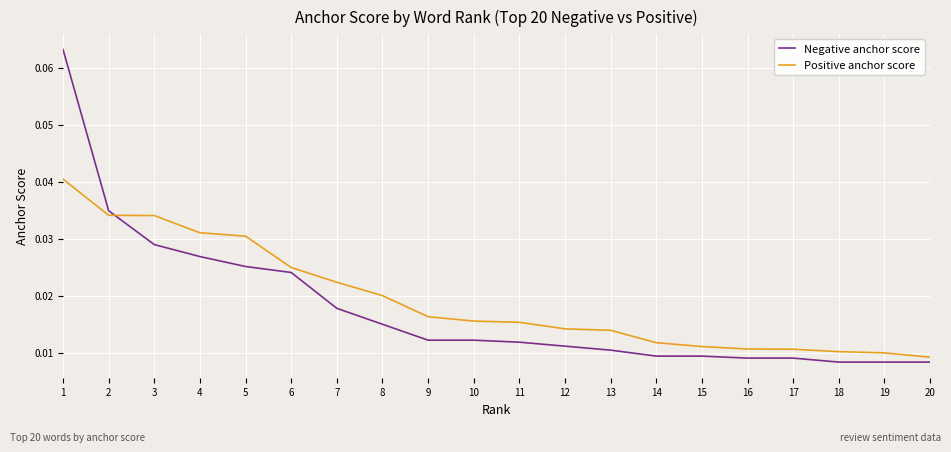

True or false: Positive anchor score and Negative anchor score cross at least once.

True